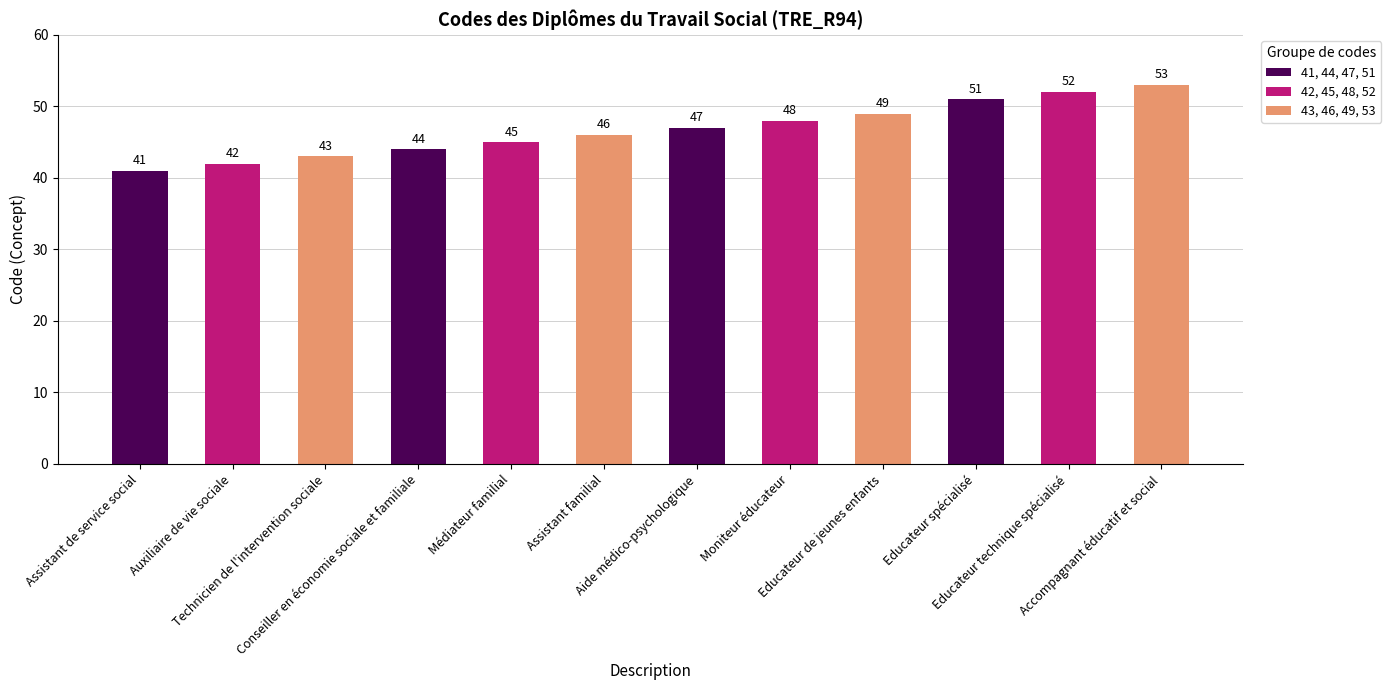

Reading left to right, extract all data points from this chart.

41	42	43	44	45	46	47	48	49	51	52	53